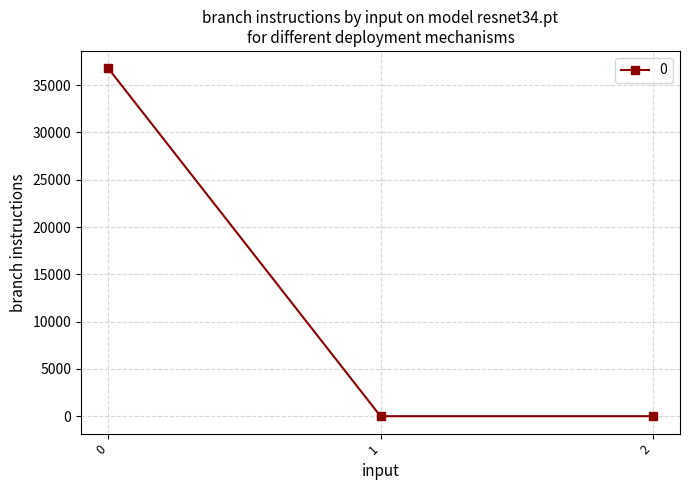

What is the change in value from 0 to 1?

-36778.3